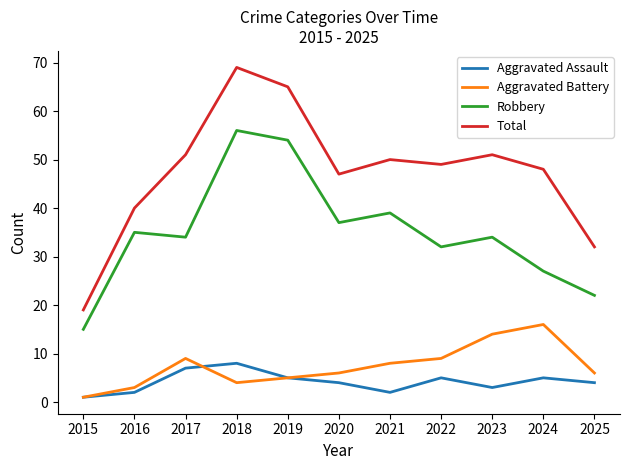

What is the average value of the Total series?

47